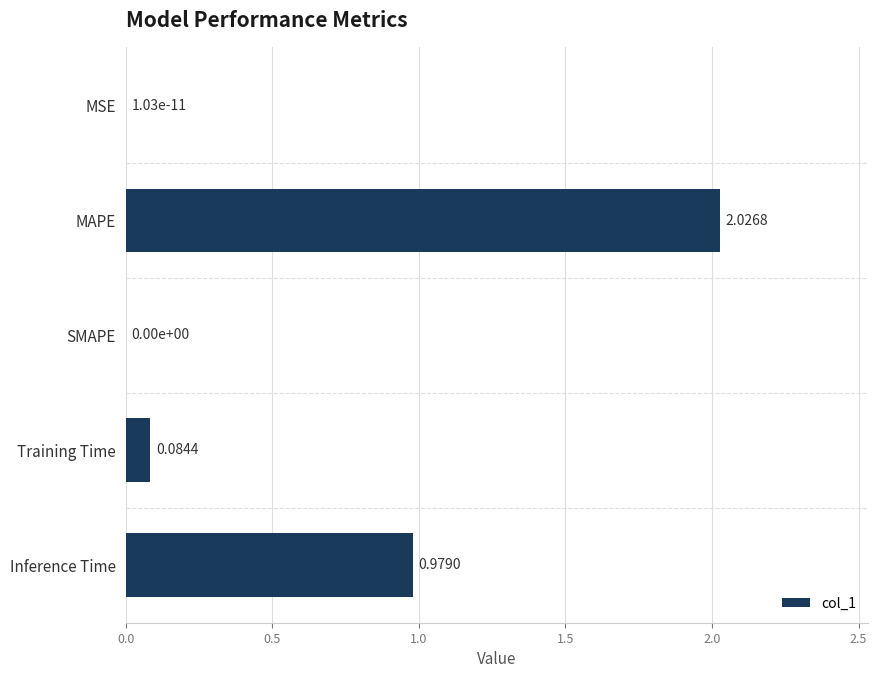

Which label corresponds to the largest value in the chart?

MAPE